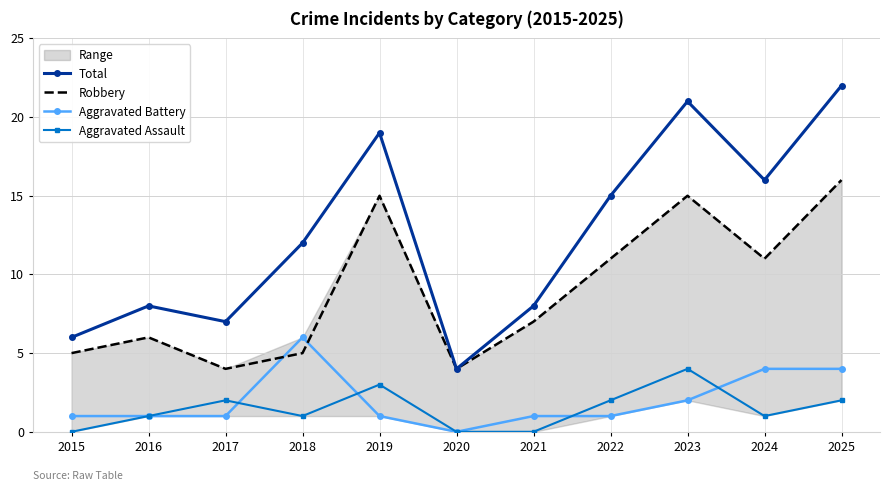

Is this an area chart (filled region under the line)?

No